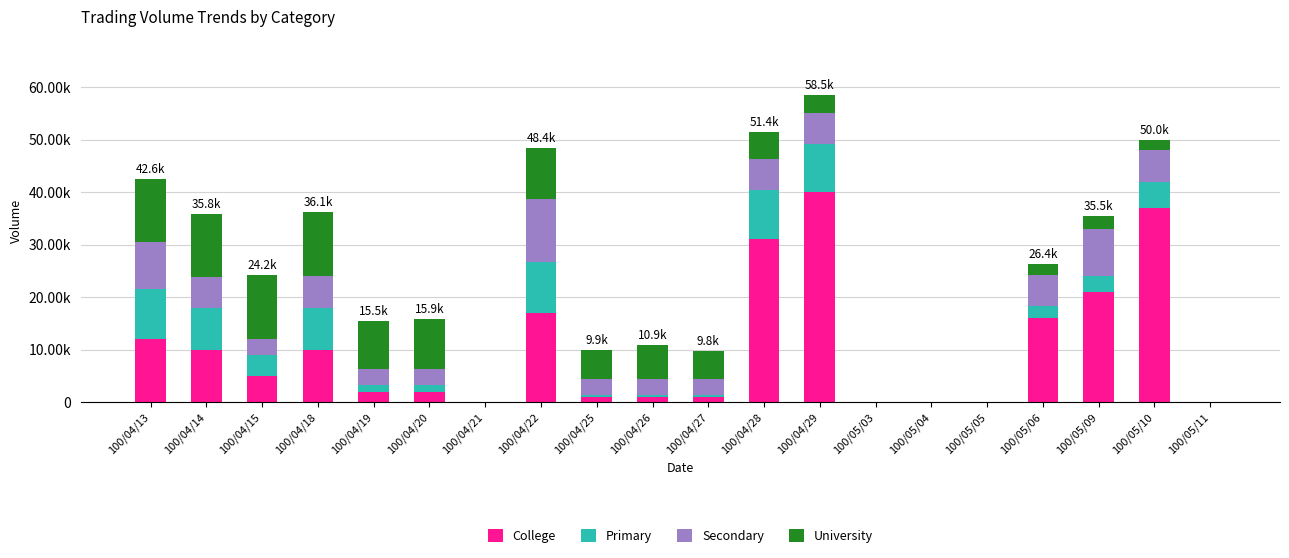

What is the total value across all series at 100/04/15?

24200